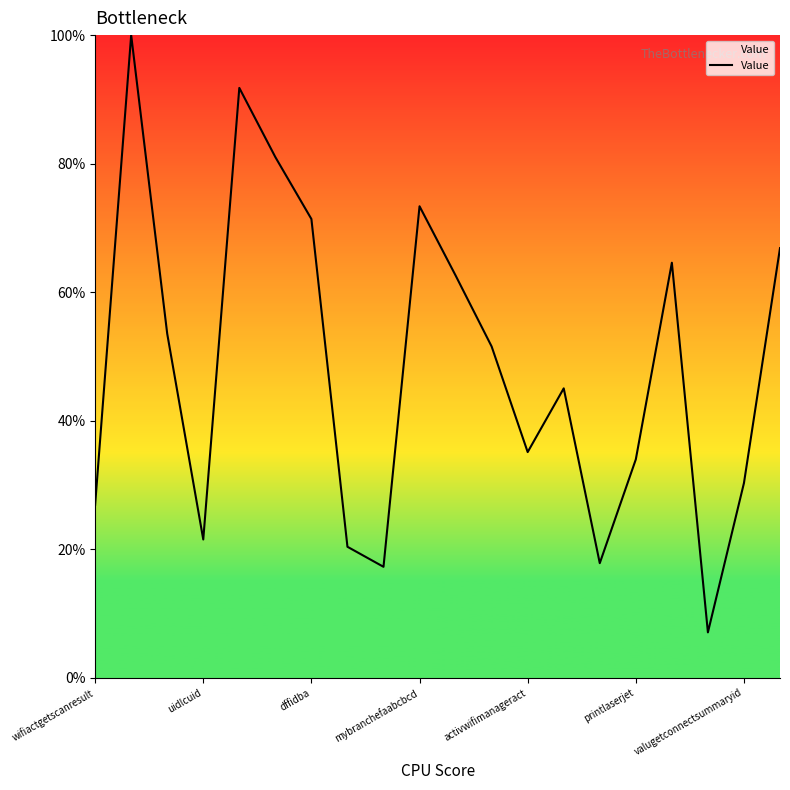

What is the greatest value displayed?

100.0